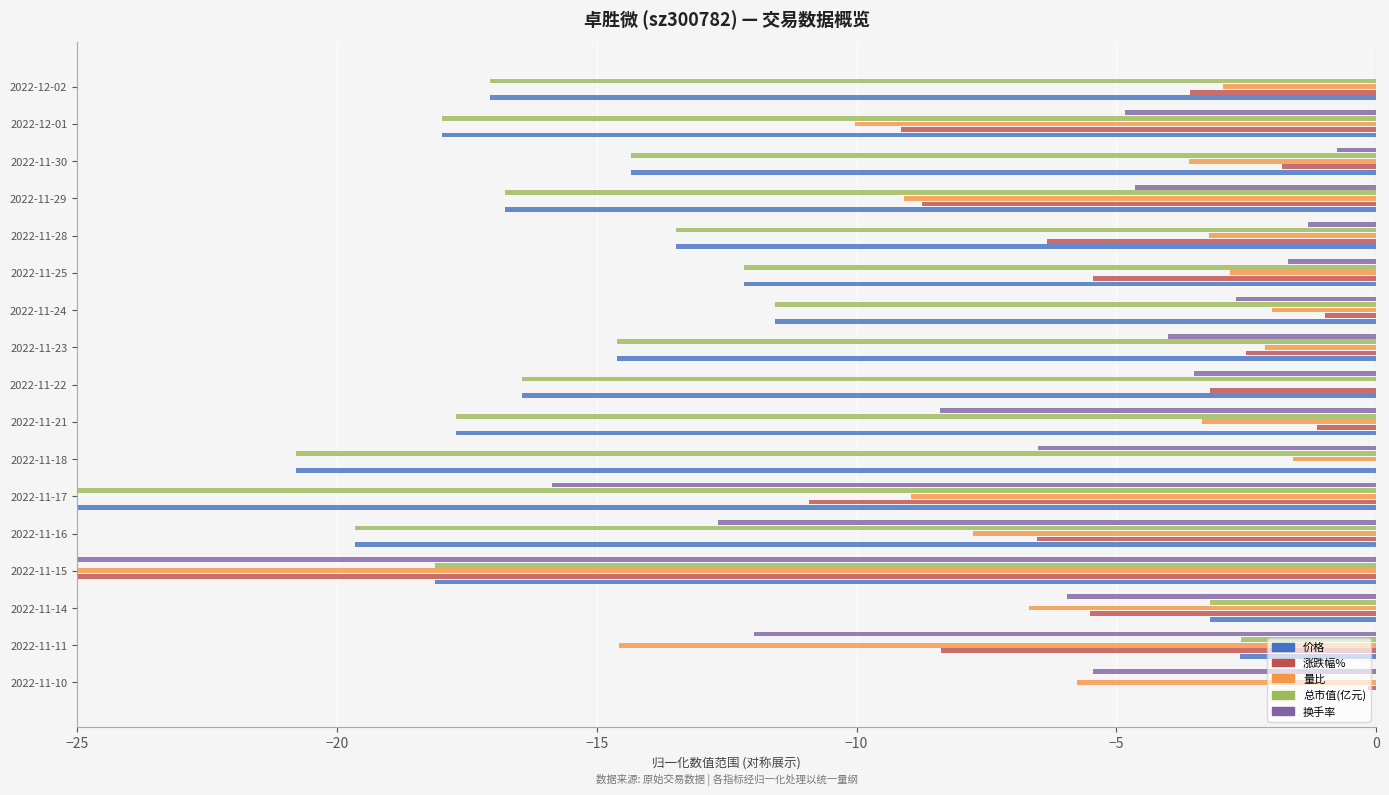

What are all the series names shown in the legend?

价格, 涨跌幅%, 量比, 总市值(亿元), 换手率